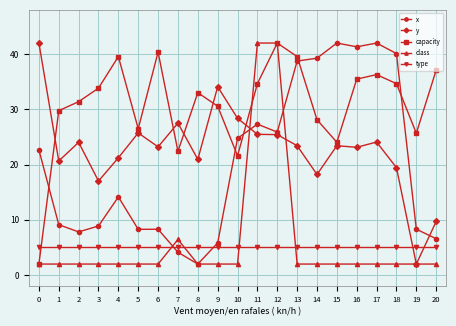

Where is the first local maximum for x?

4